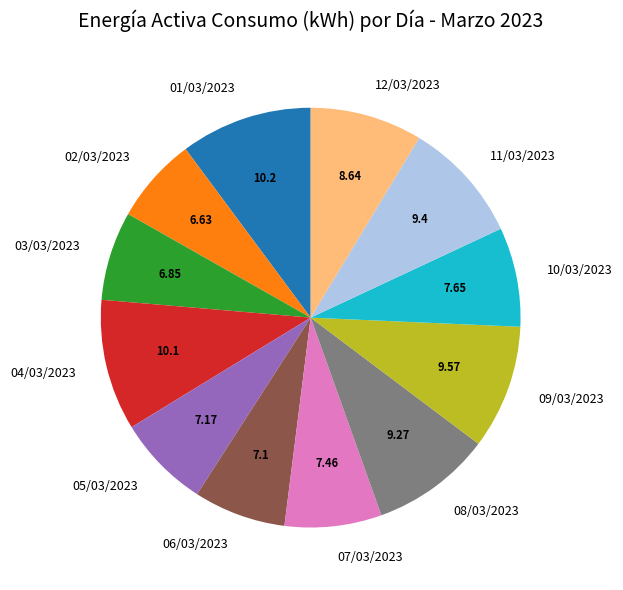

Count the number of slices in the pie.

12